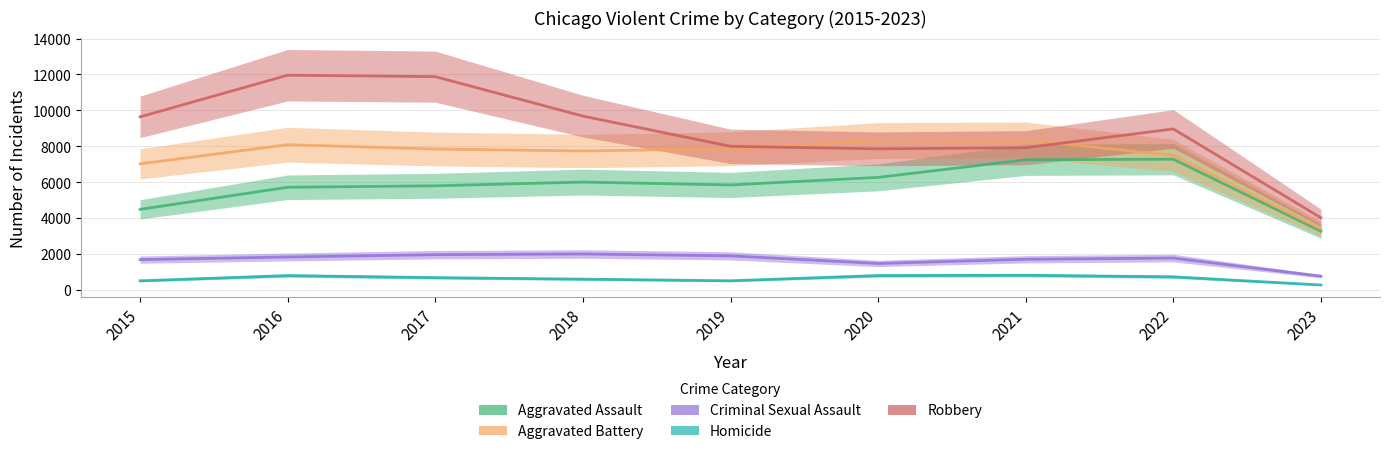

Does the chart have visible grid lines?

Yes